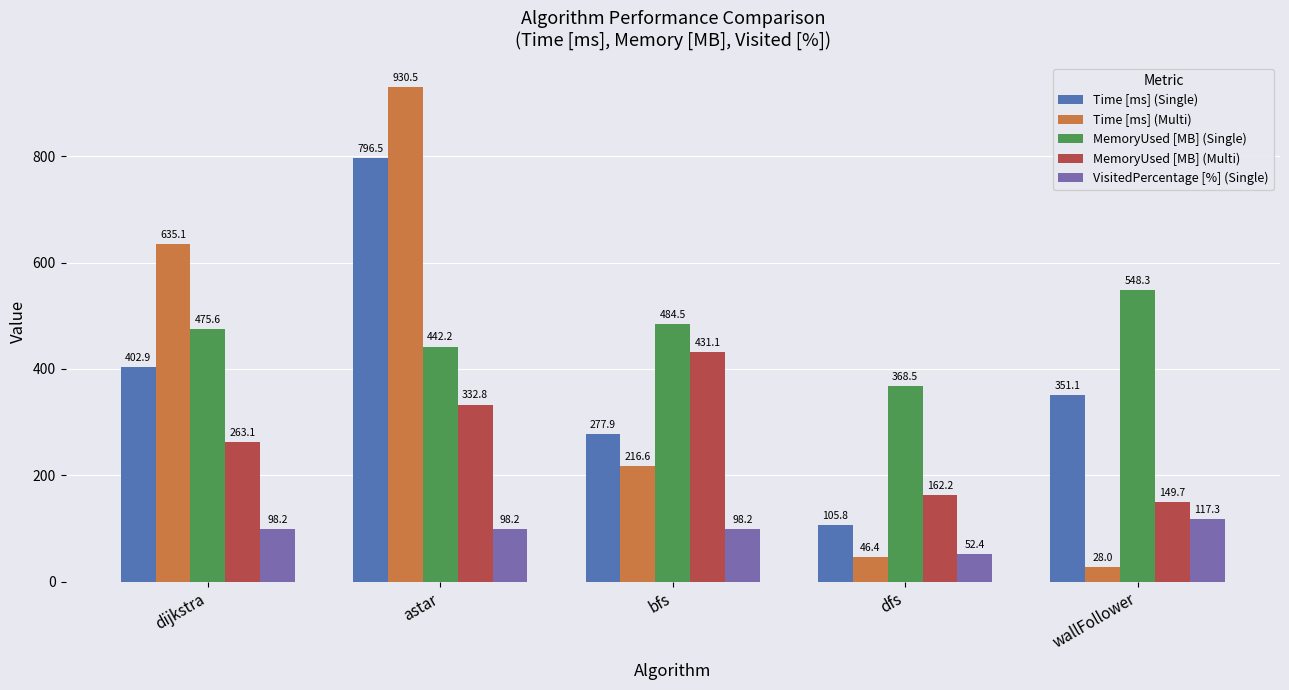

How many distinct data groups are displayed?

5